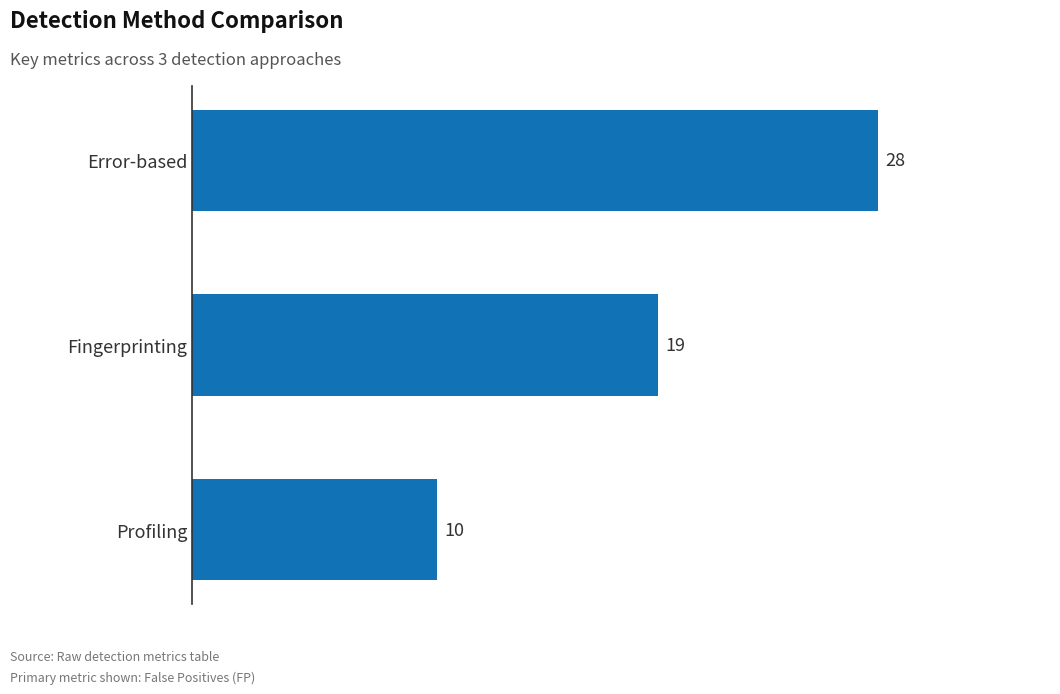

True or false: the data shows 5 at Fingerprinting.

False